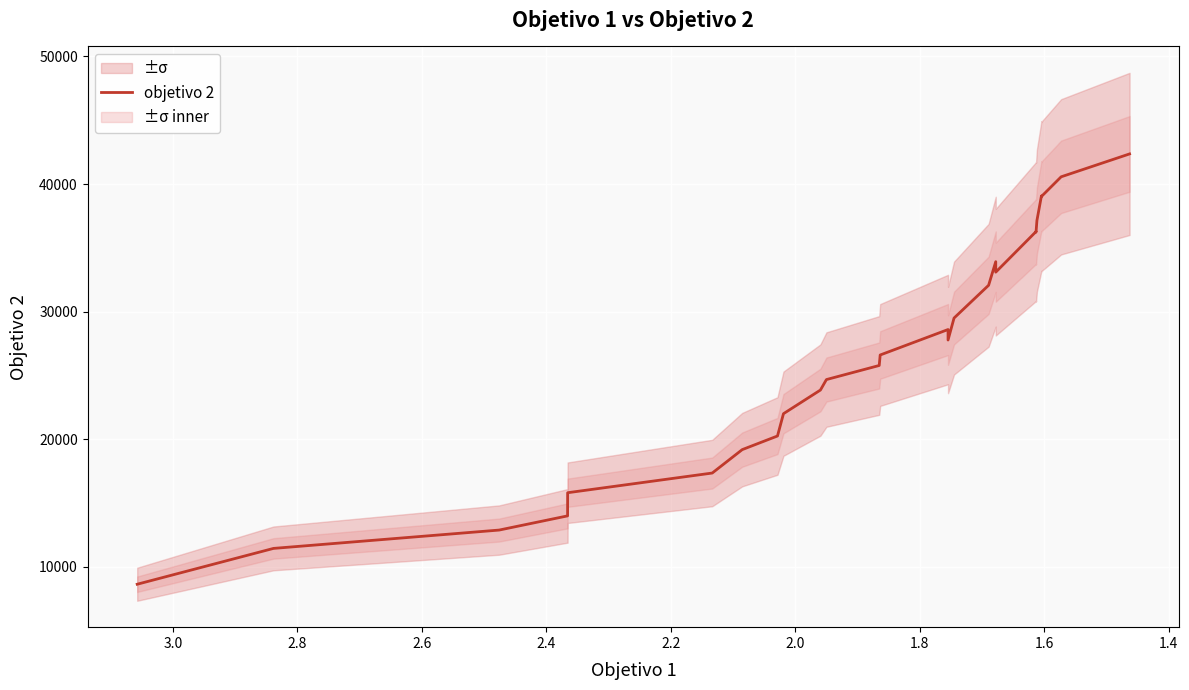

What is the difference between the maximum and minimum values?

33723.1